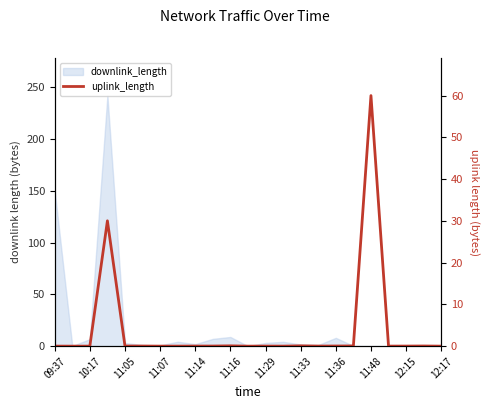

How many categories are shown in the chart?

23